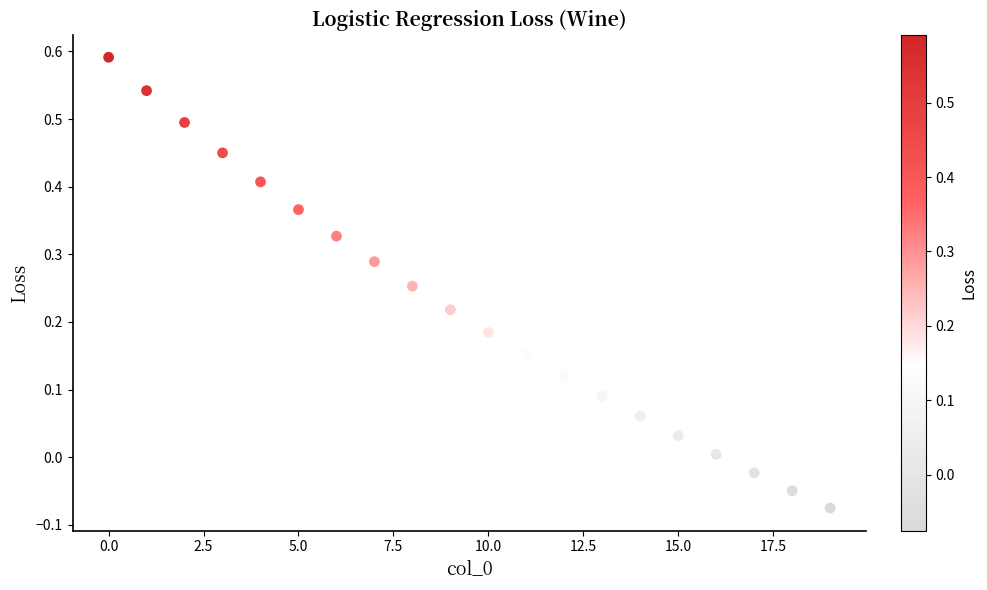

What is the range of Y values (max minus min)?

0.7